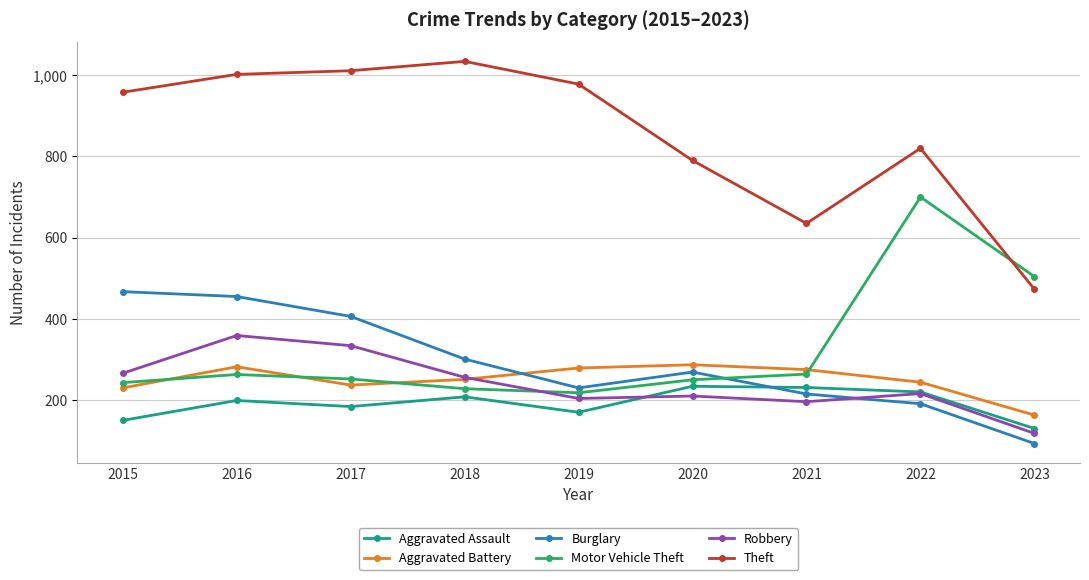

List the series in order of their peak value, lowest first.

Aggravated Assault, Aggravated Battery, Robbery, Burglary, Motor Vehicle Theft, Theft